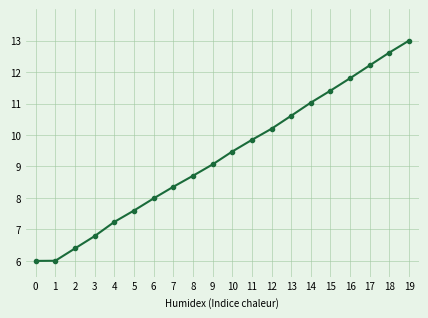

Reading left to right, list all the values displayed in this chart.

6.0	6.0	6.4	6.8	7.2	7.6	8.0	8.4	8.7	9.1	9.5	9.8	10.2	10.6	11.0	11.4	11.8	12.2	12.6	13.0